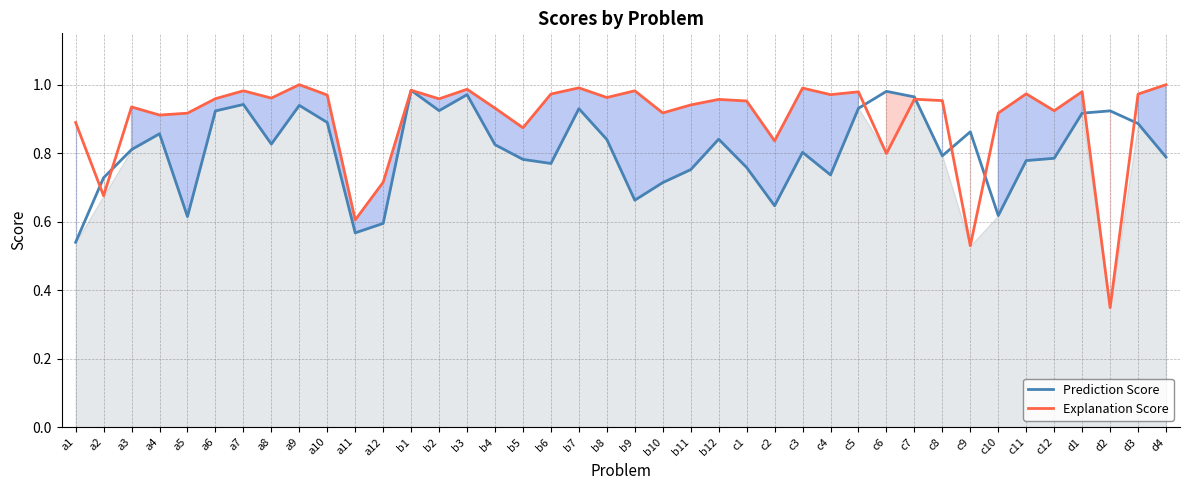

What is the label of the 8th point from the left?

a8